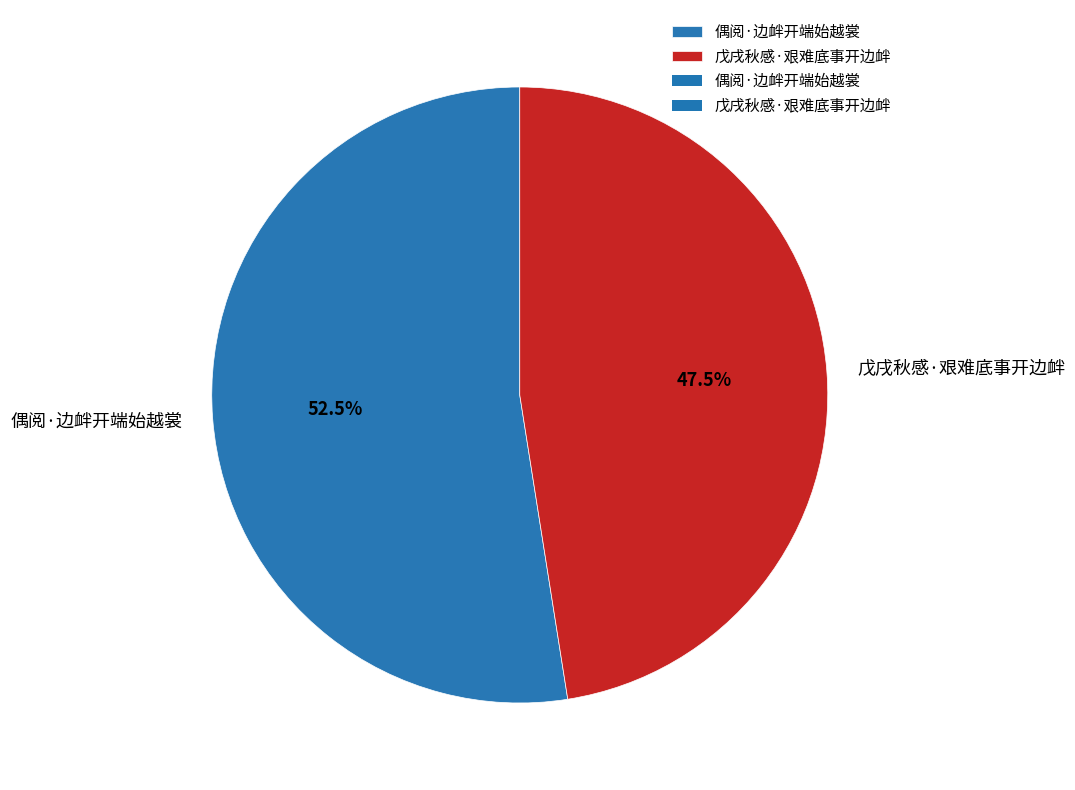

Which has a higher value, 戊戌秋感·艰难底事开边衅 or 偶阅·边衅开端始越裳?

偶阅·边衅开端始越裳